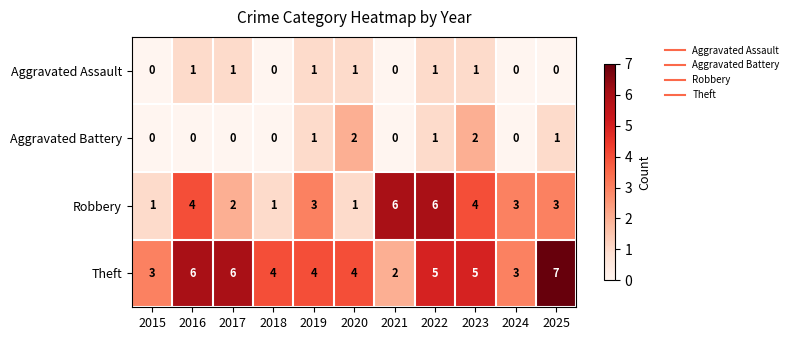

What is the total value across all series at 2016?

11